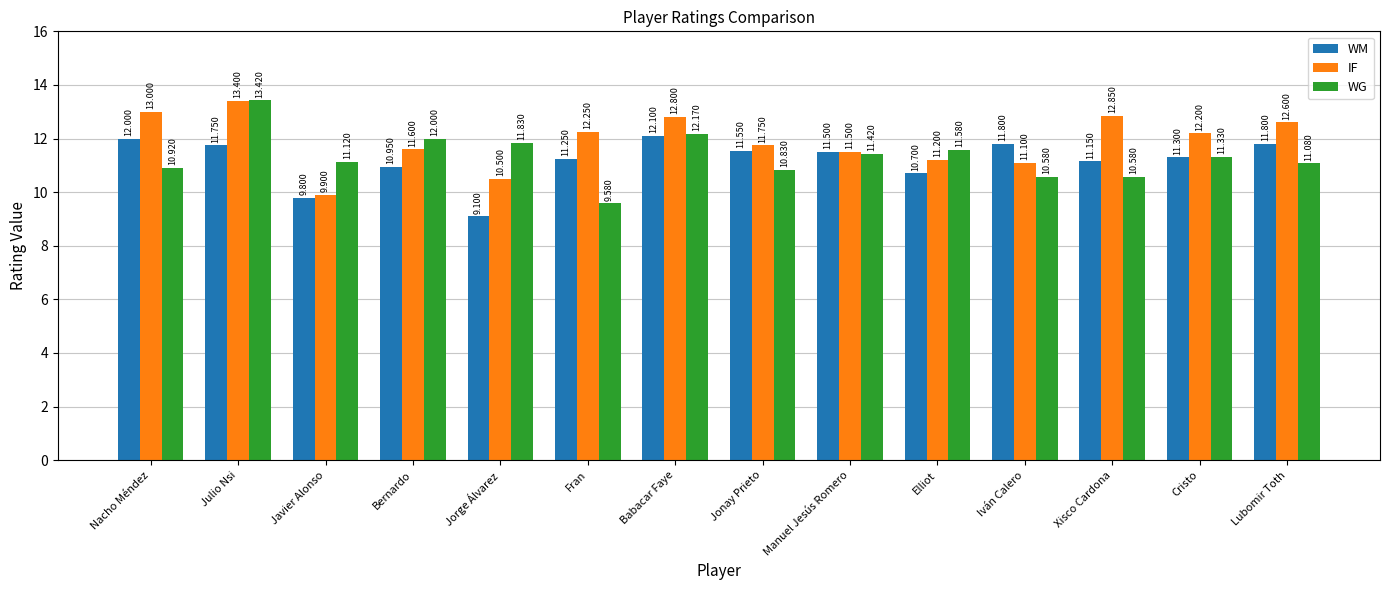

The value of WG at Cristo is 11.3. True or false?

True